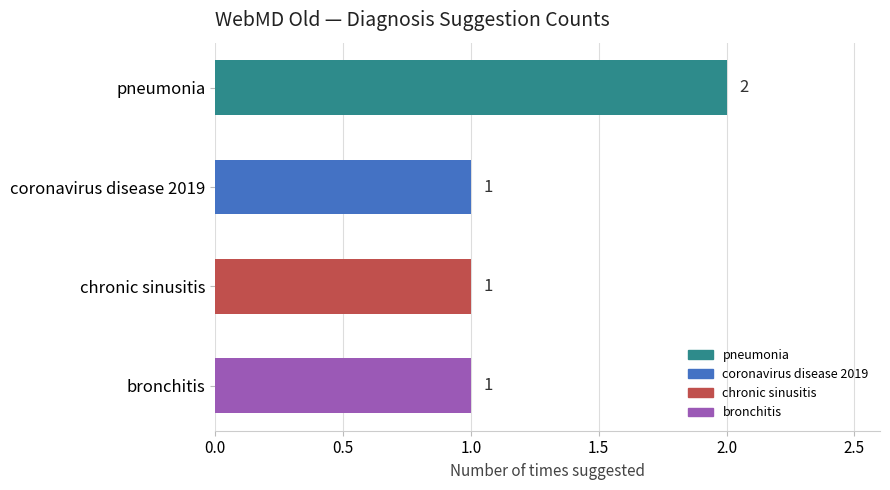

What is the maximum value shown in the chart?

2